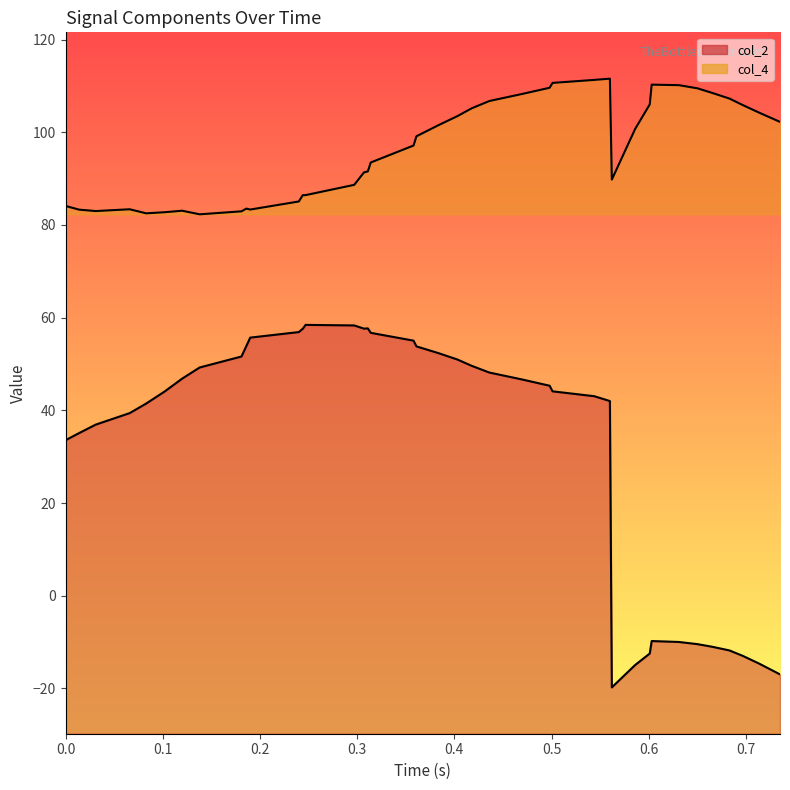

What is the minimum value shown in the chart?

-19.8